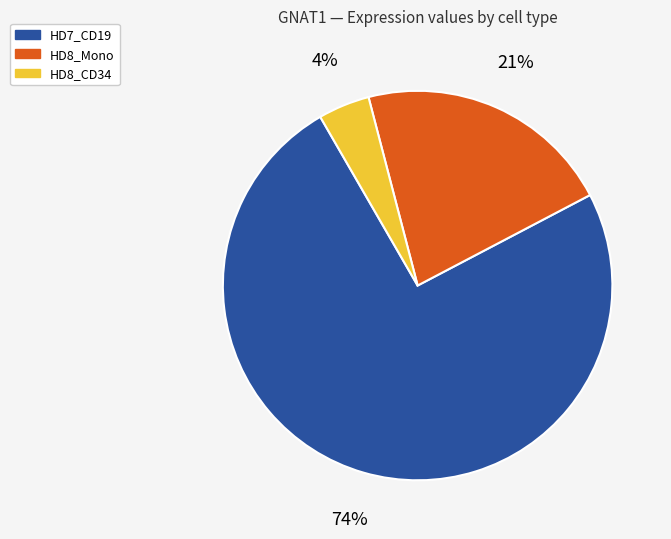

To the nearest percent, what is the average slice percentage?

33%